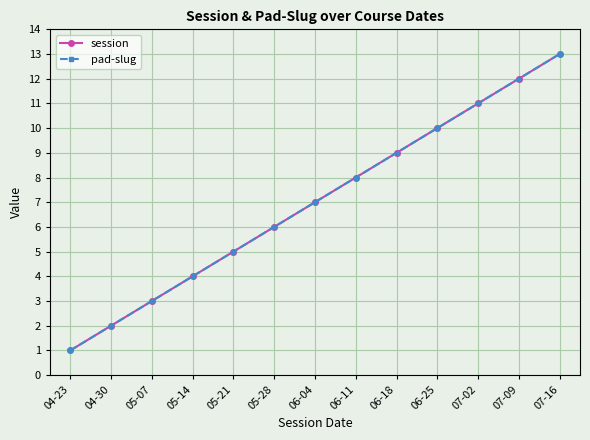

What position from the left is 07-09?

12